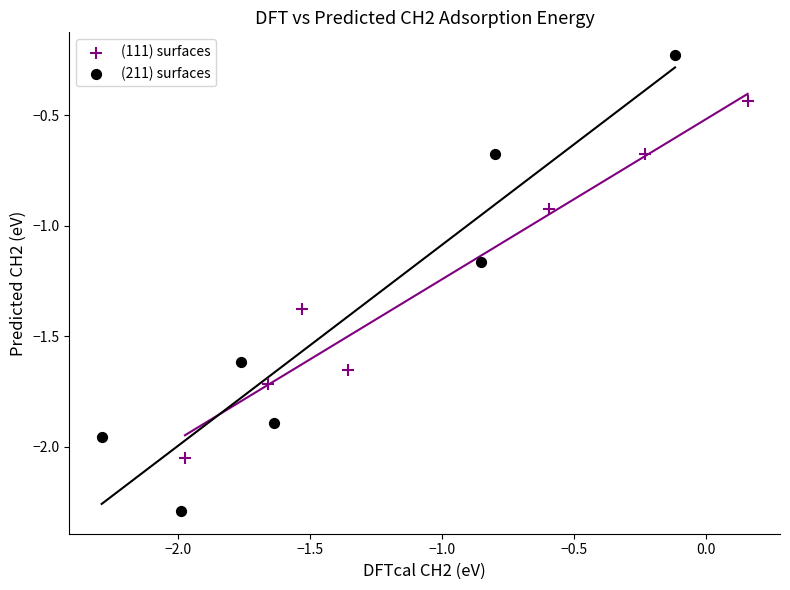

Which series contains the lowest Y value?

(211) surfaces